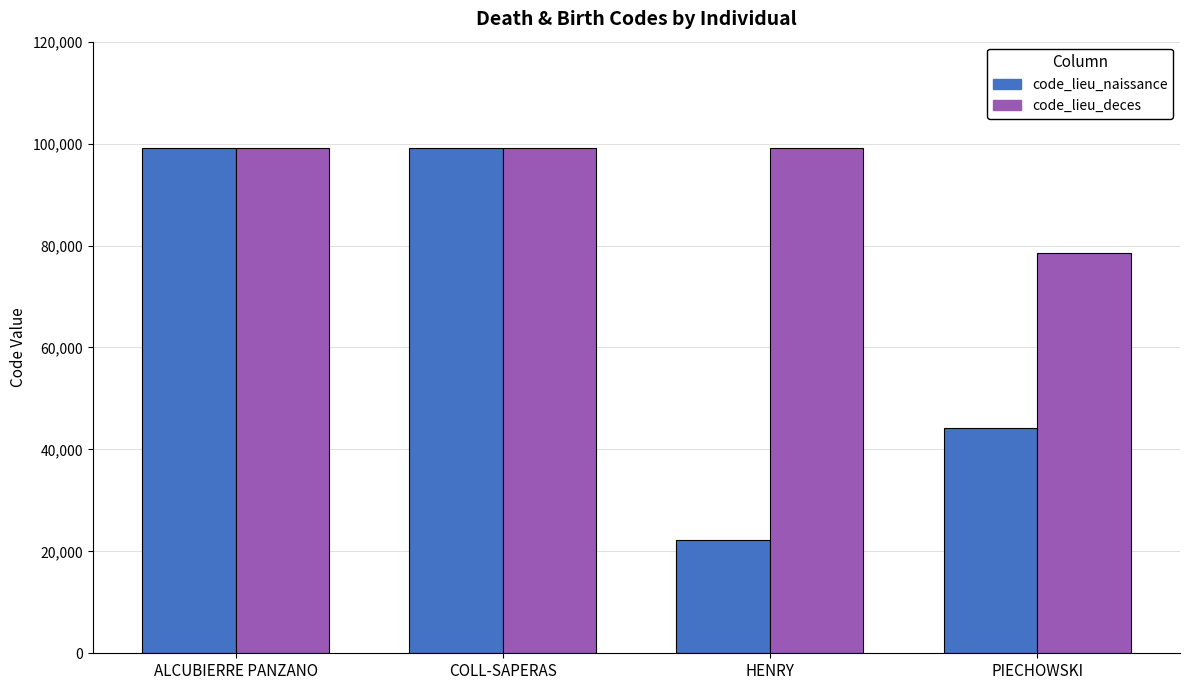

How many bars are there in total?

8